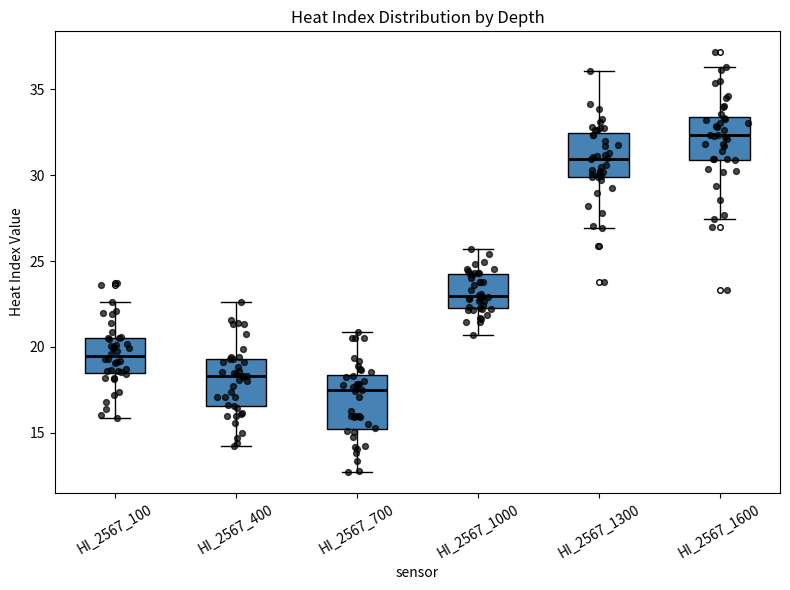

Reading left to right, transcribe this box plot: for each box, give where its median line is, the range the box spans, and where its two whiskers end, as read against the y-axis. The values are not printed on the chart, so give them approximately, as read against the axis.

HI_2567_100: median 19.5, box 18.5 to 20.5, whiskers 16.0 to 22.5
HI_2567_400: median 18.5, box 16.5 to 19.5, whiskers 14.0 to 22.5
HI_2567_700: median 17.5, box 15.0 to 18.5, whiskers 12.5 to 21.0
HI_2567_1000: median 23.0, box 22.5 to 24.5, whiskers 20.5 to 25.5
HI_2567_1300: median 31.0, box 30.0 to 32.5, whiskers 27.0 to 36.0
HI_2567_1600: median 32.5, box 31.0 to 33.5, whiskers 27.5 to 36.5